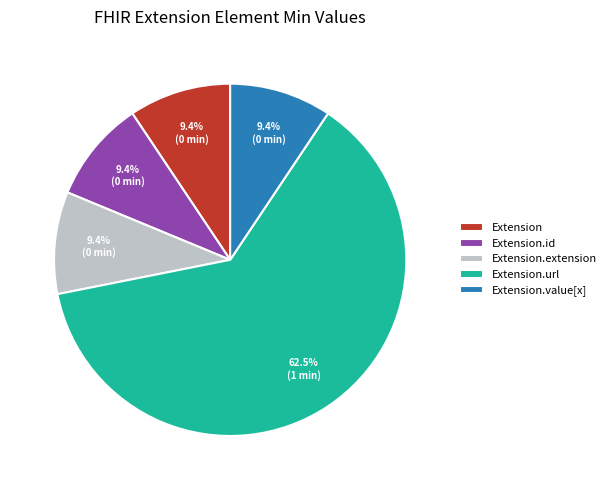

True or false: Extension.url accounts for 99% of the total.

False